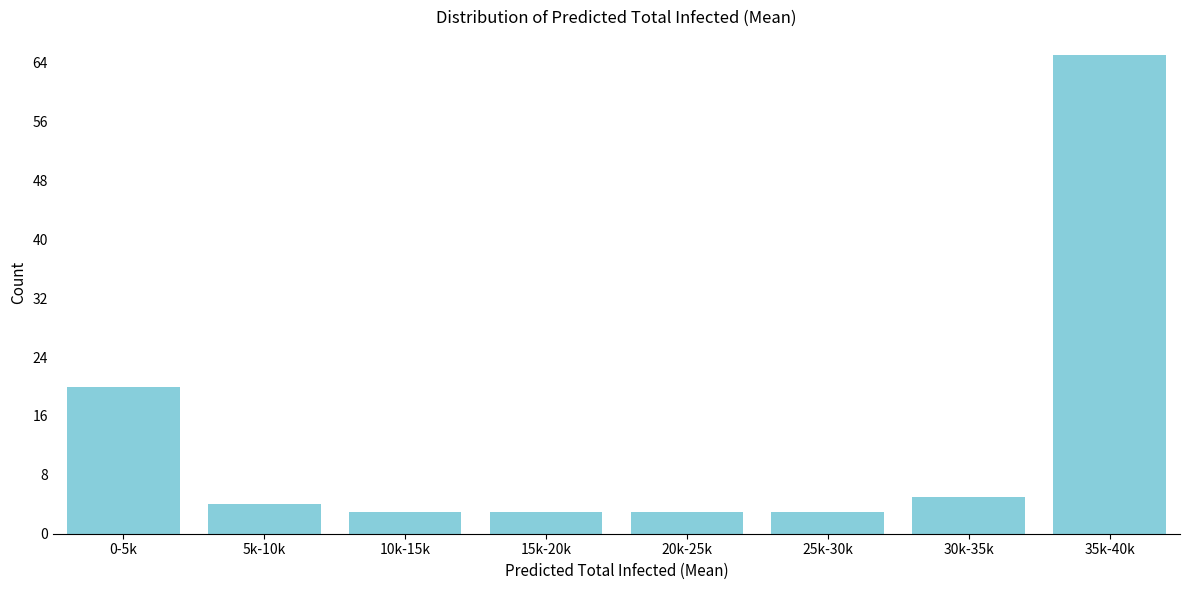

Reading left to right, what are all the values shown in this chart?

20	4	3	3	3	3	5	65